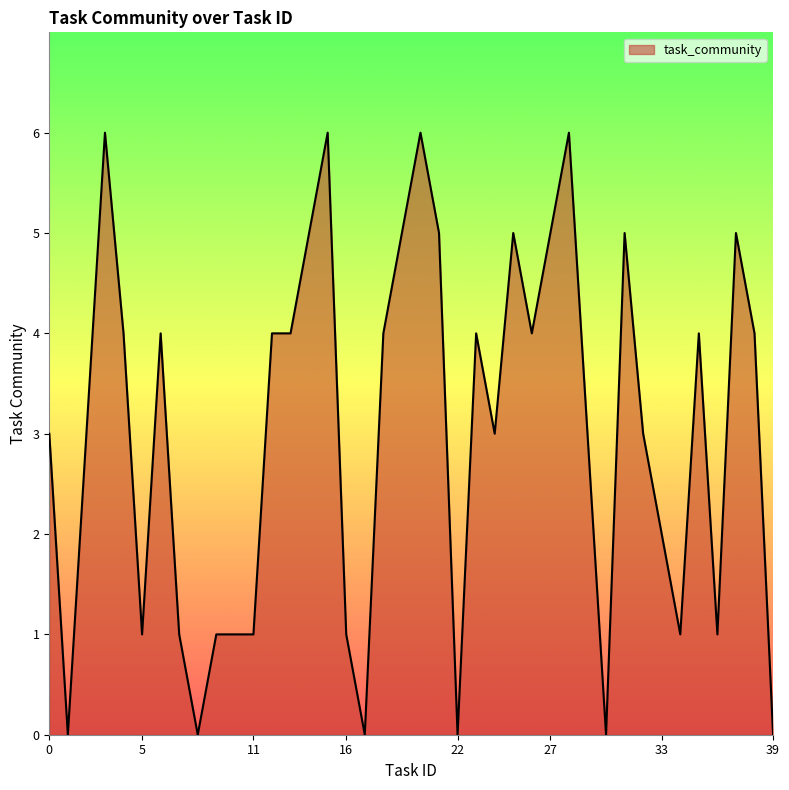

What is the maximum value shown in the chart?

6